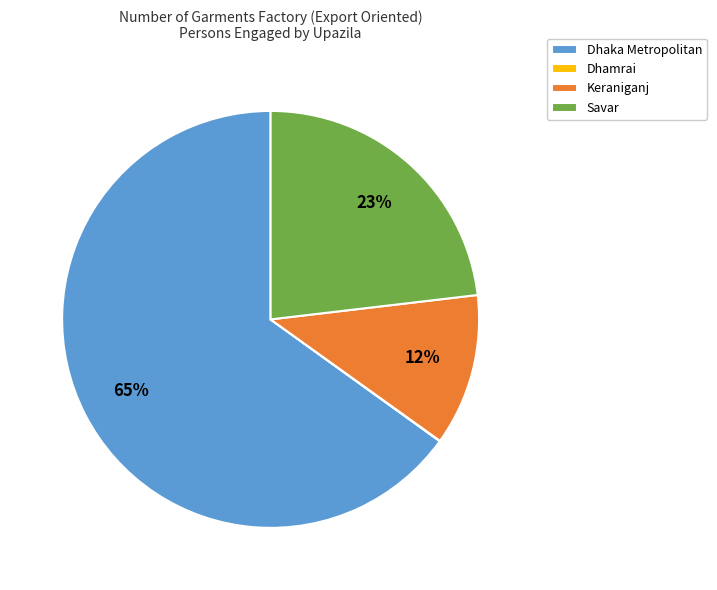

Approximately how many times larger is the value at Savar compared to Dhaka Metropolitan?

0.4